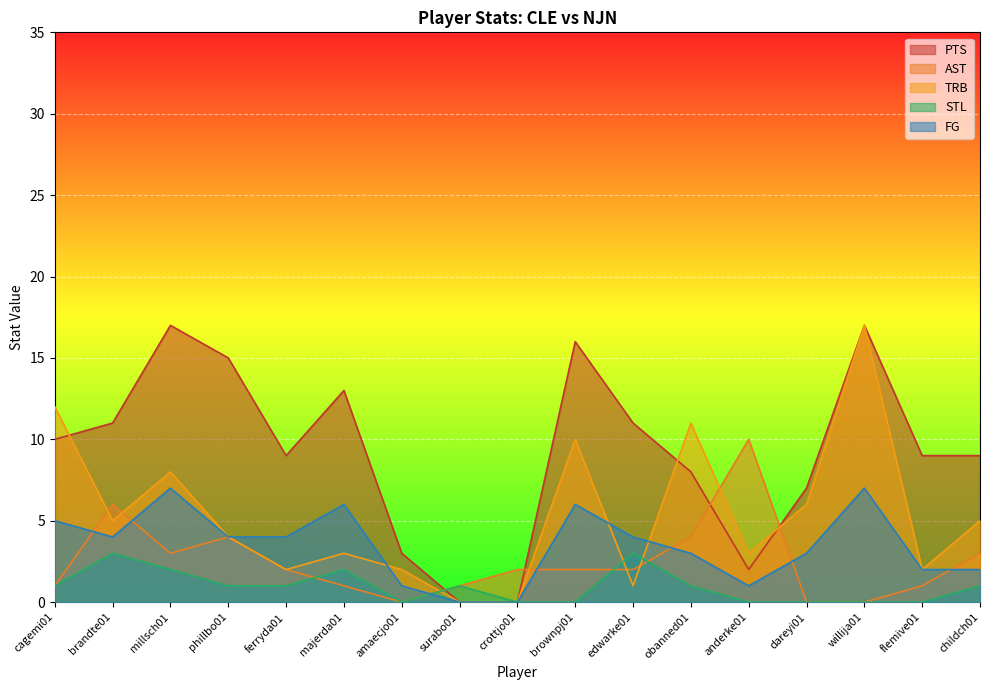

Where does the PTS series first go above 9?

cagemi01